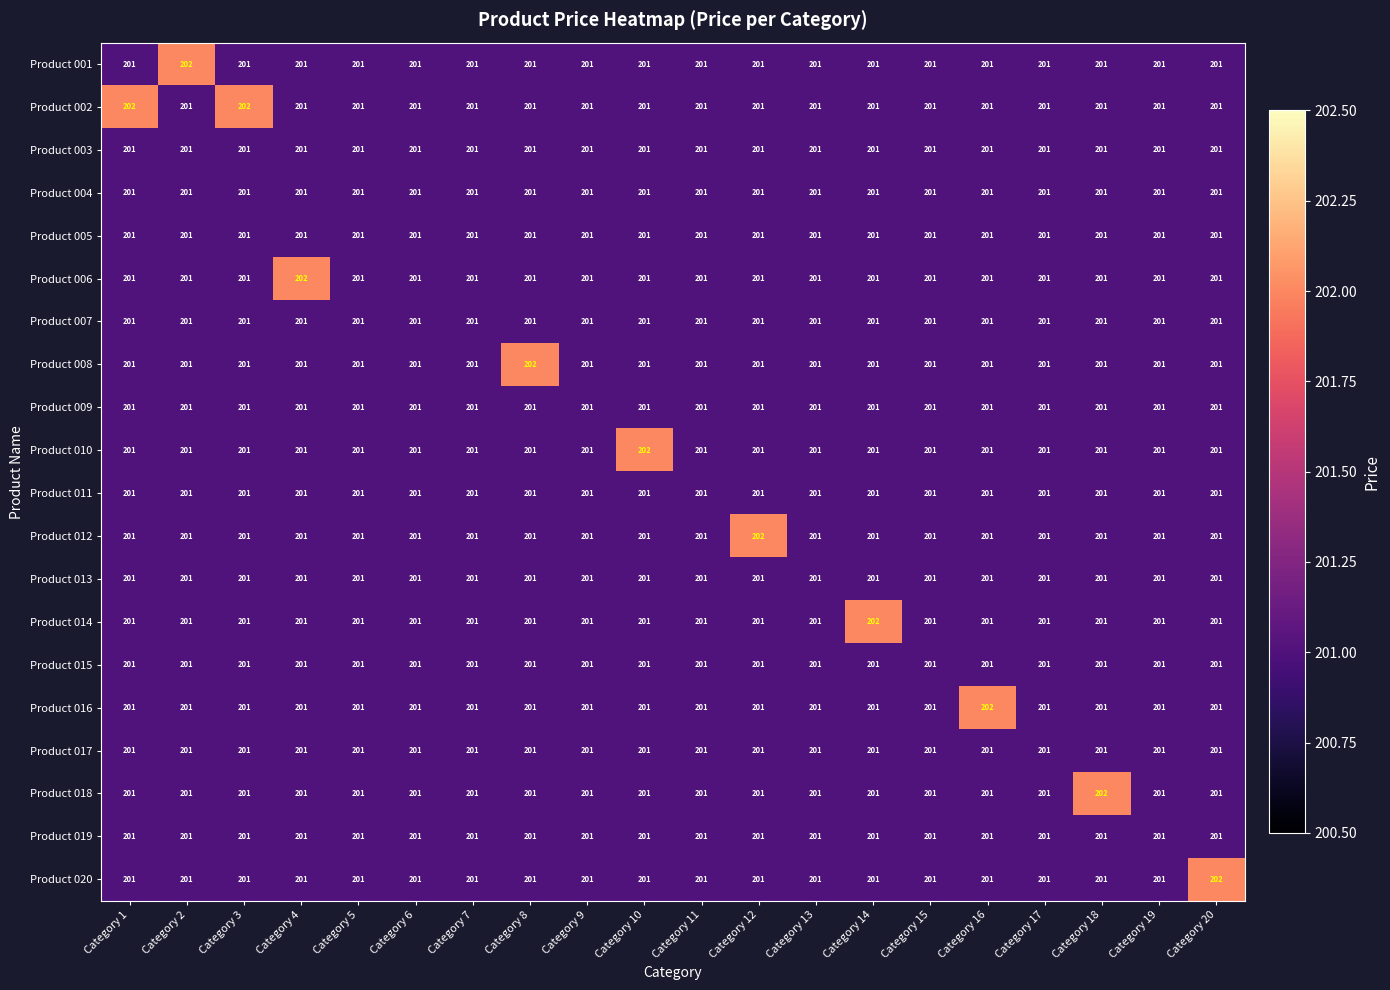

Which category has the highest value in the Product 001 series?

Category 2